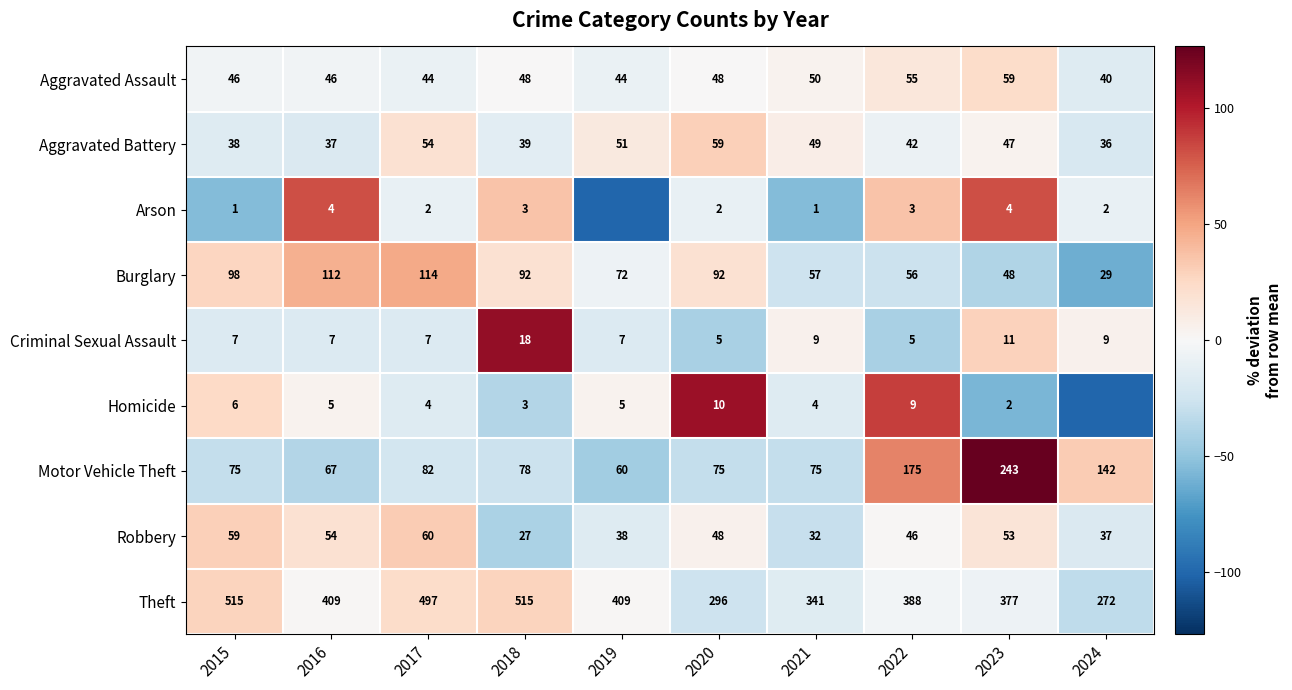

Between 2015 and 2022, which series saw the biggest shift?

Theft